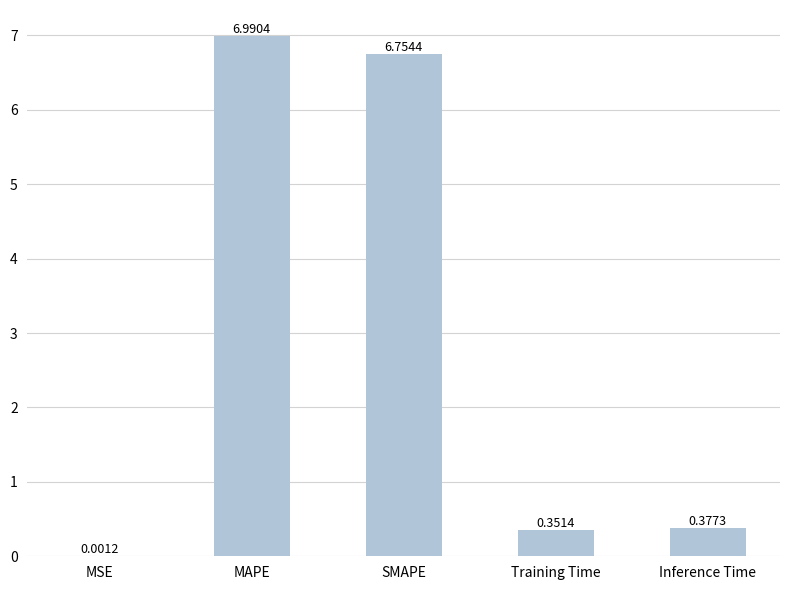

How many categories are shown in the chart?

5